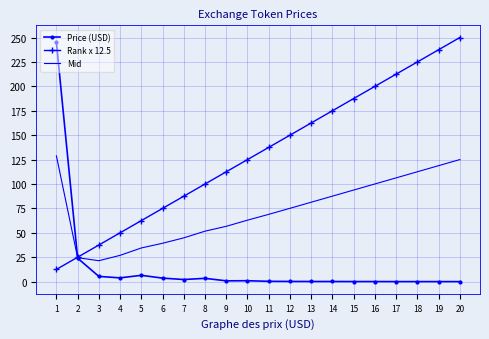

How many times do Rank x 12.5 and Mid cross each other?

1